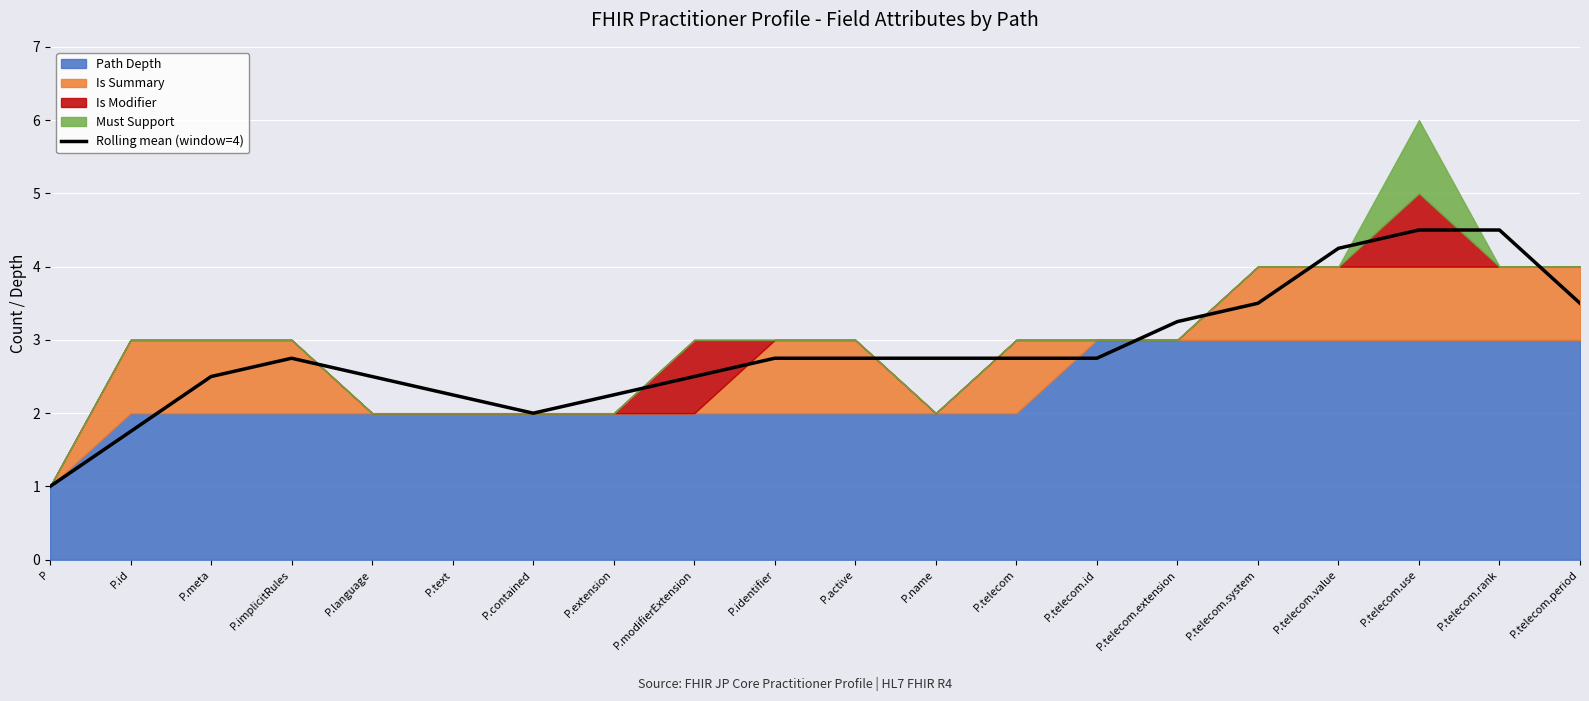

What position from the left is P.telecom.rank?

19